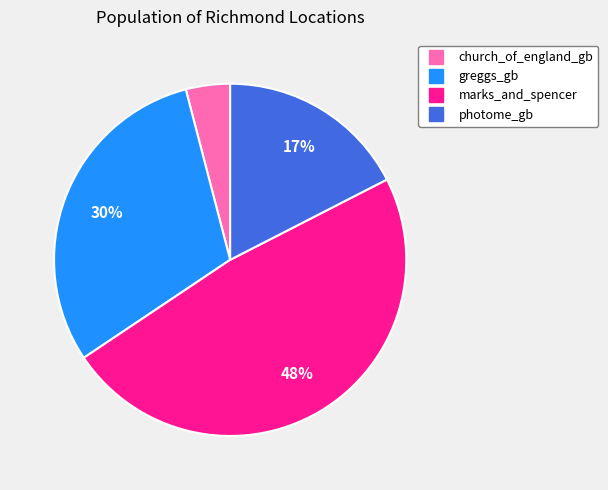

Do photome_gb and greggs_gb together represent more than half of the pie?

No